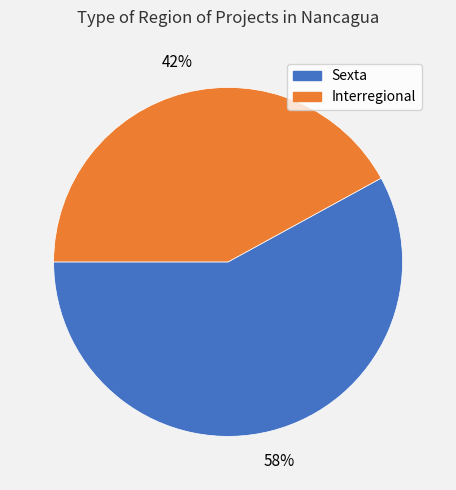

Do Sexta and Interregional together represent more than half of the pie?

Yes